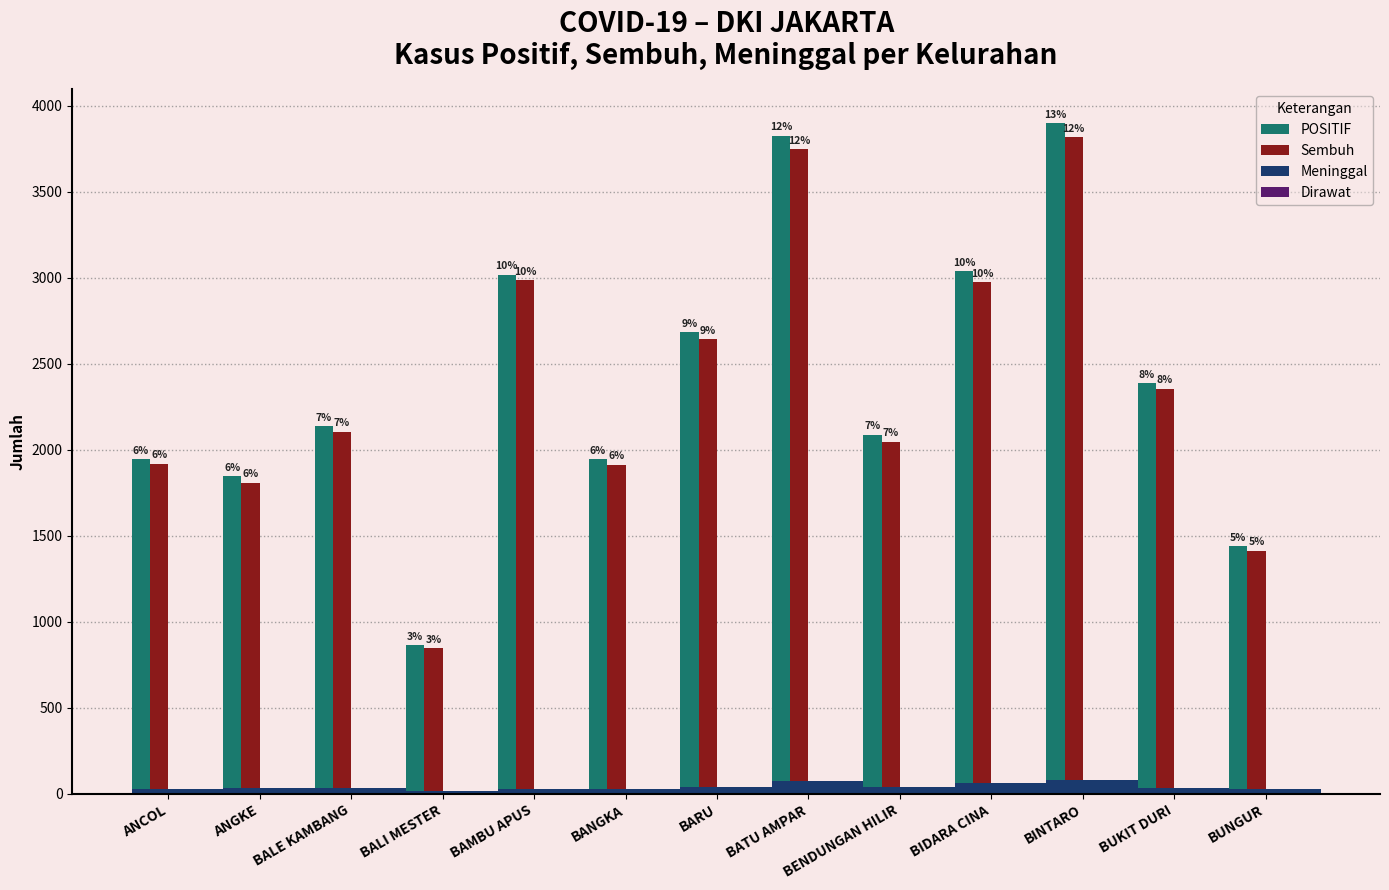

How many data points in Sembuh are above 2104?

6